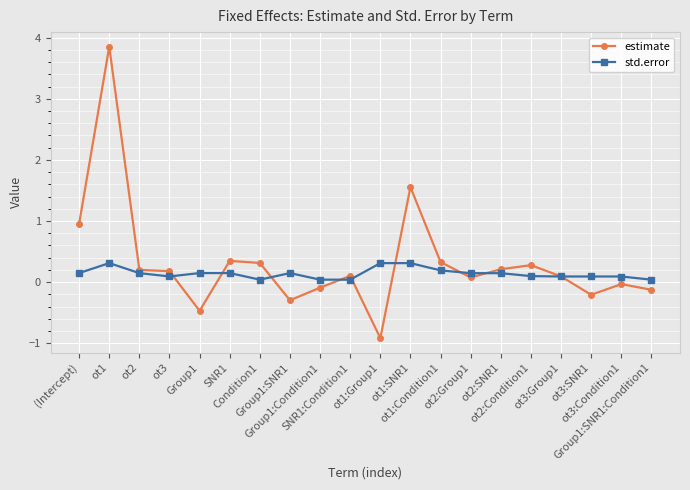

Rank the series by their average value, from highest to lowest.

estimate, std.error